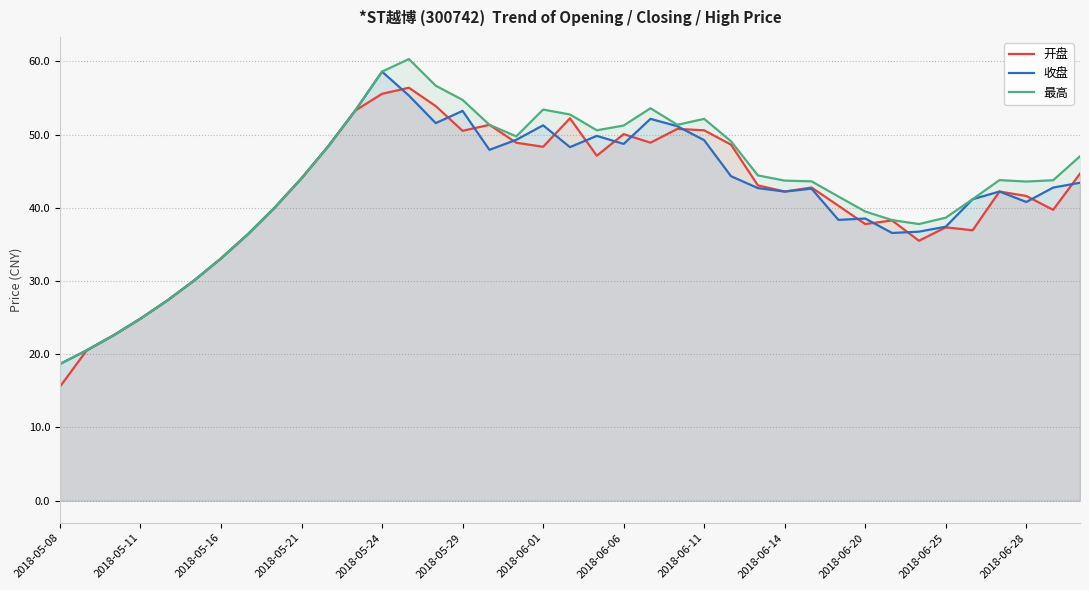

What is the difference between the second highest and minimum values in the 开盘 series?

40.0